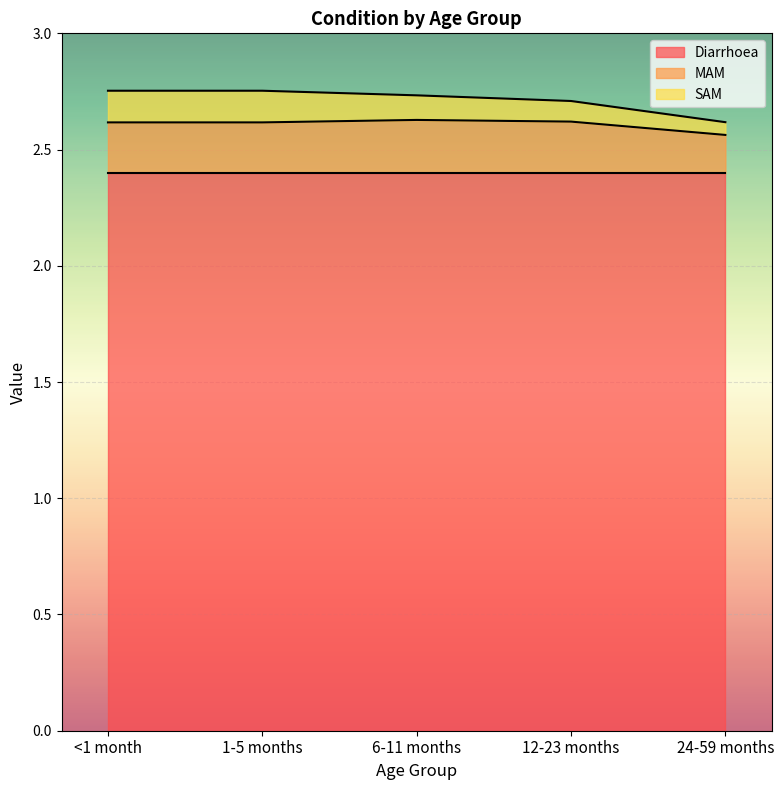

True or false: MAM and Diarrhoea intersect in this chart.

False